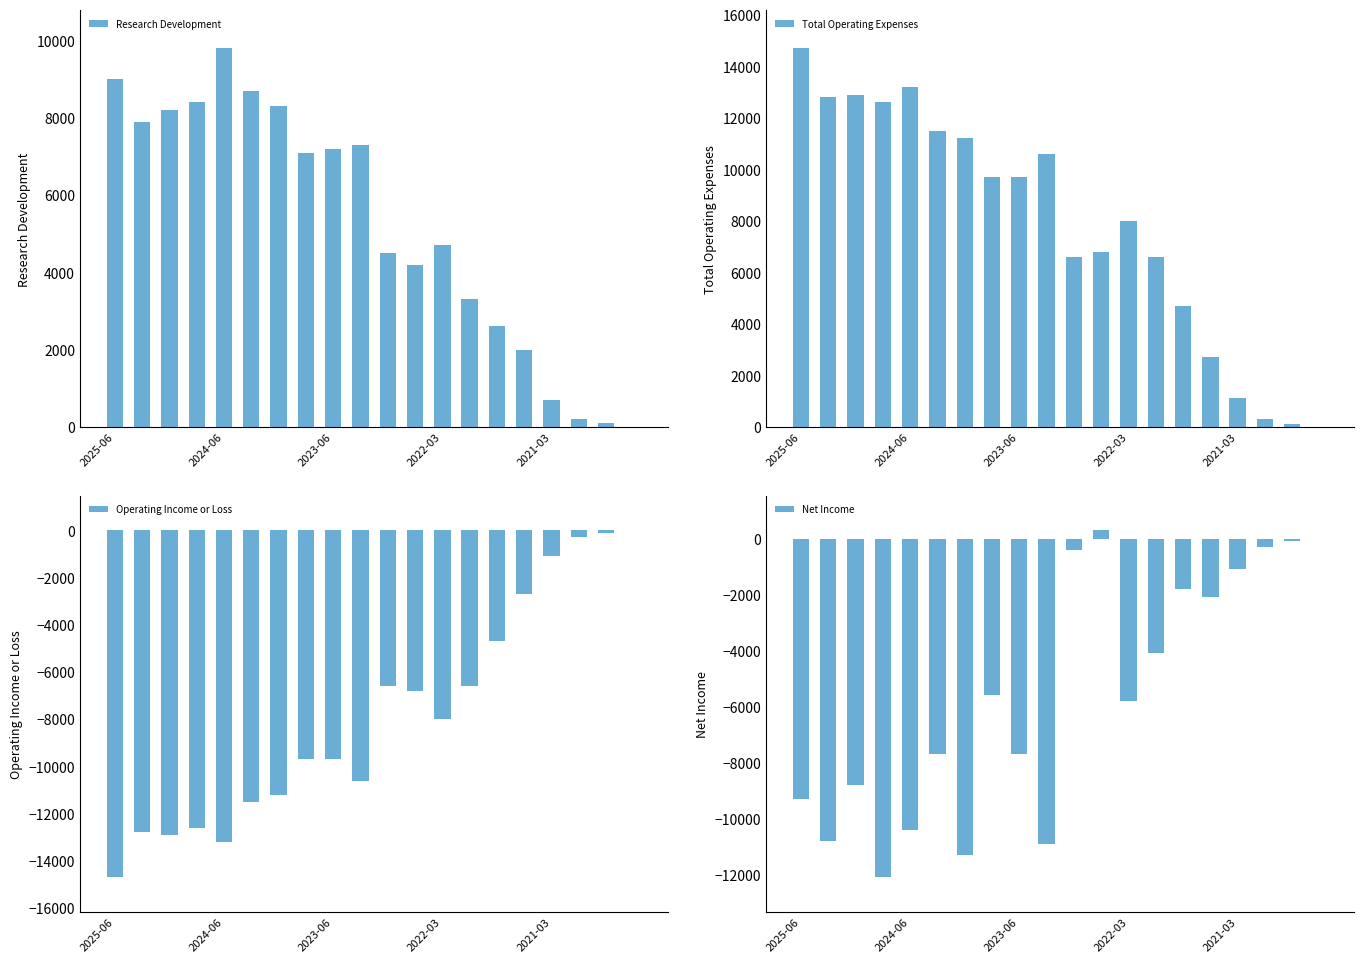

What is the difference between the maximum and minimum values in the Research Development series?

9800